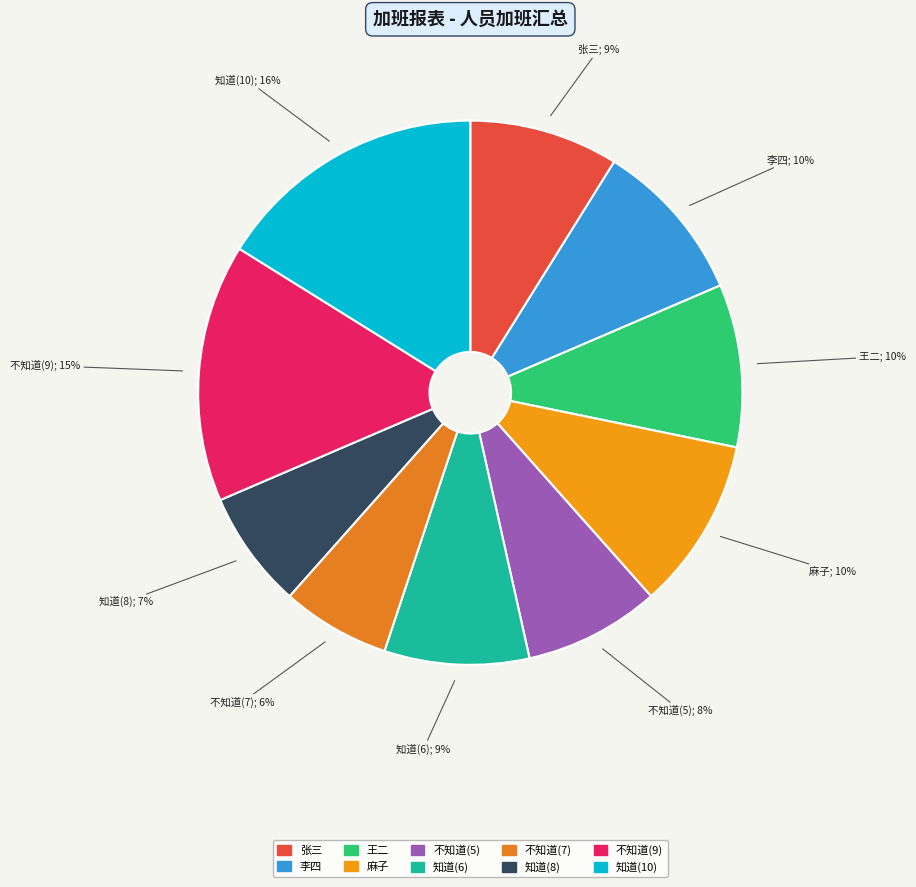

Between 王二 and 不知道(9), which is larger?

不知道(9)